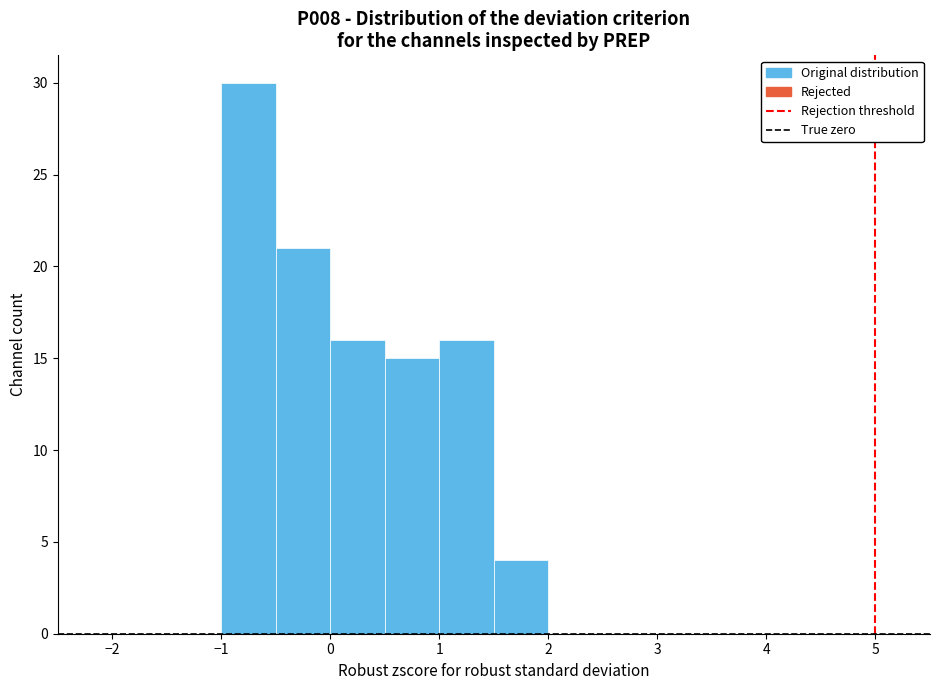

Reading left to right, transcribe this chart: for each bar, give the range it covers on the x-axis and its height. The values are not printed on the chart, so give them approximately, as read against the axis.

-2.5 to -2.0: 0
-2.0 to -1.5: 0
-1.5 to -1.0: 0
-1.0 to -0.5: 30
-0.5 to 0.0: 21
0.0 to 0.5: 16
0.5 to 1.0: 15
1.0 to 1.5: 16
1.5 to 2.0: 4
2.0 to 2.5: 0
2.5 to 3.0: 0
3.0 to 3.5: 0
3.5 to 4.0: 0
4.0 to 4.5: 0
4.5 to 5.0: 0